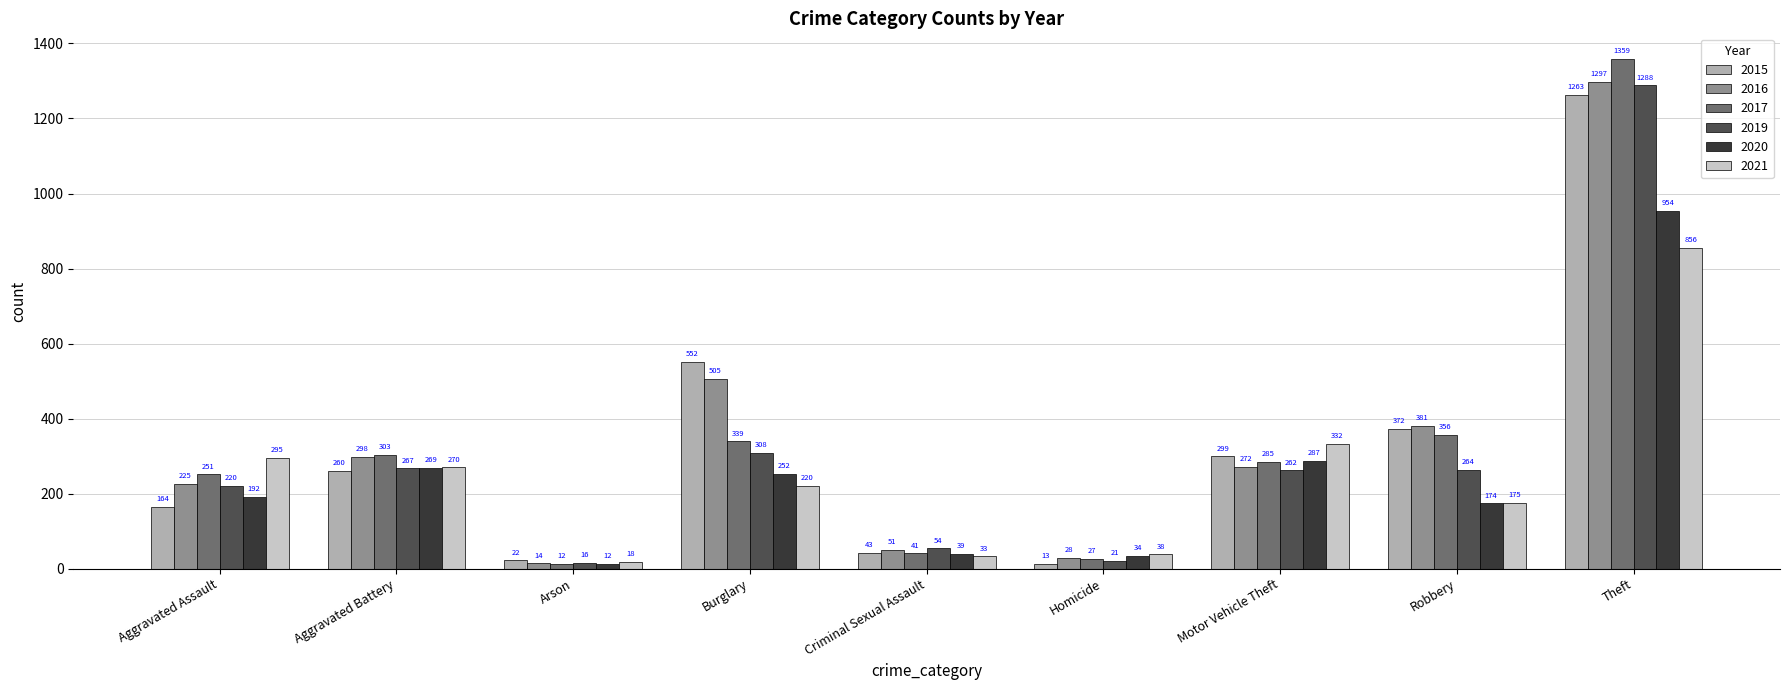

How many data points in 2020 are less than 192?

4